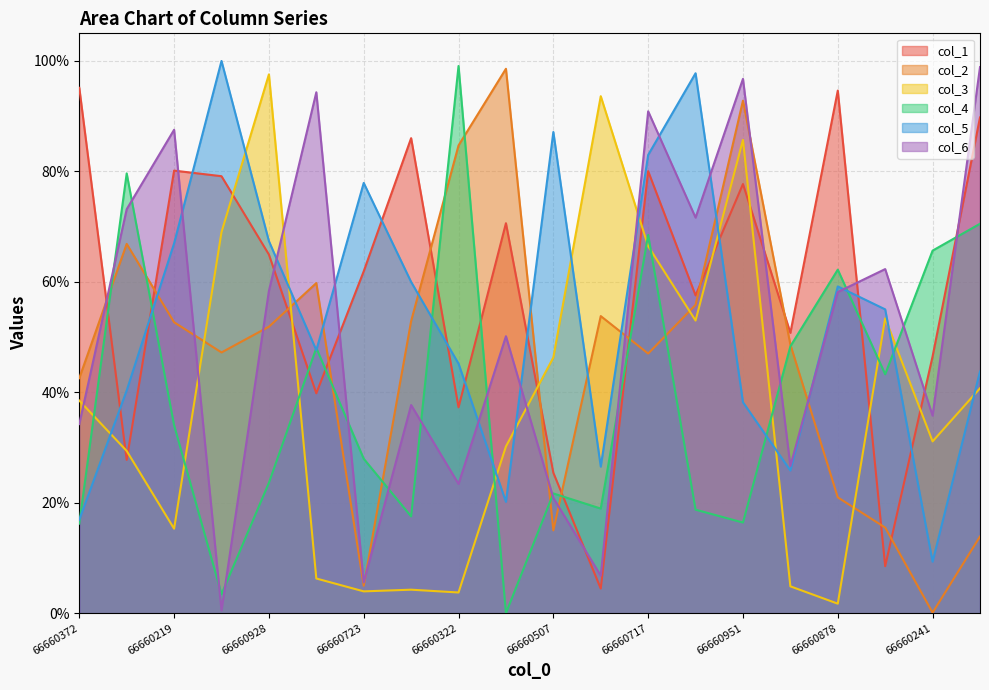

Where is the first local minimum for col_3?

66660219